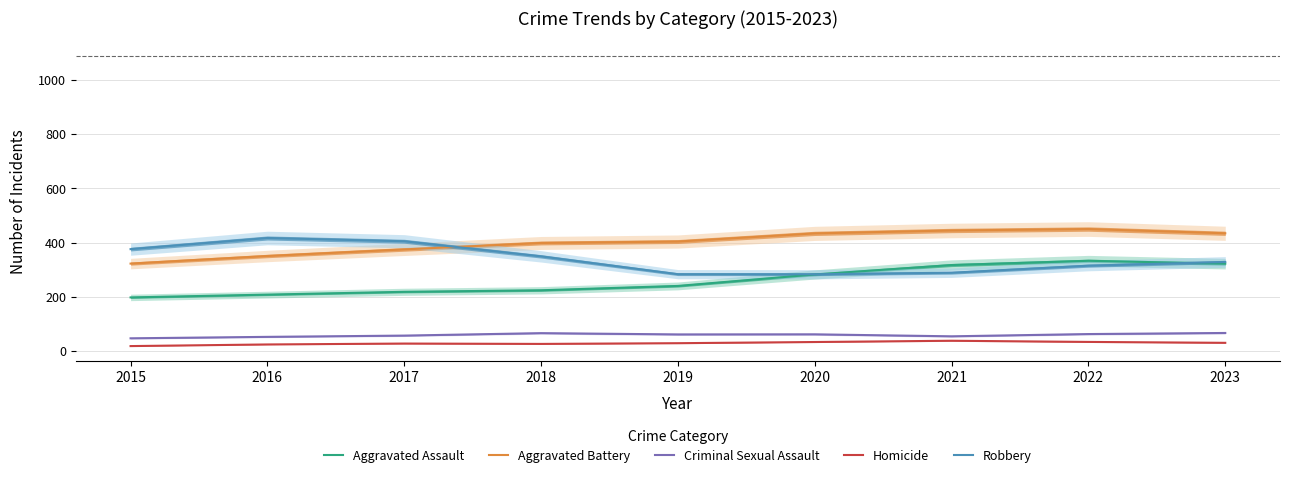

In Criminal Sexual Assault, how many points are lower than both neighbors (excluding endpoints)?

2